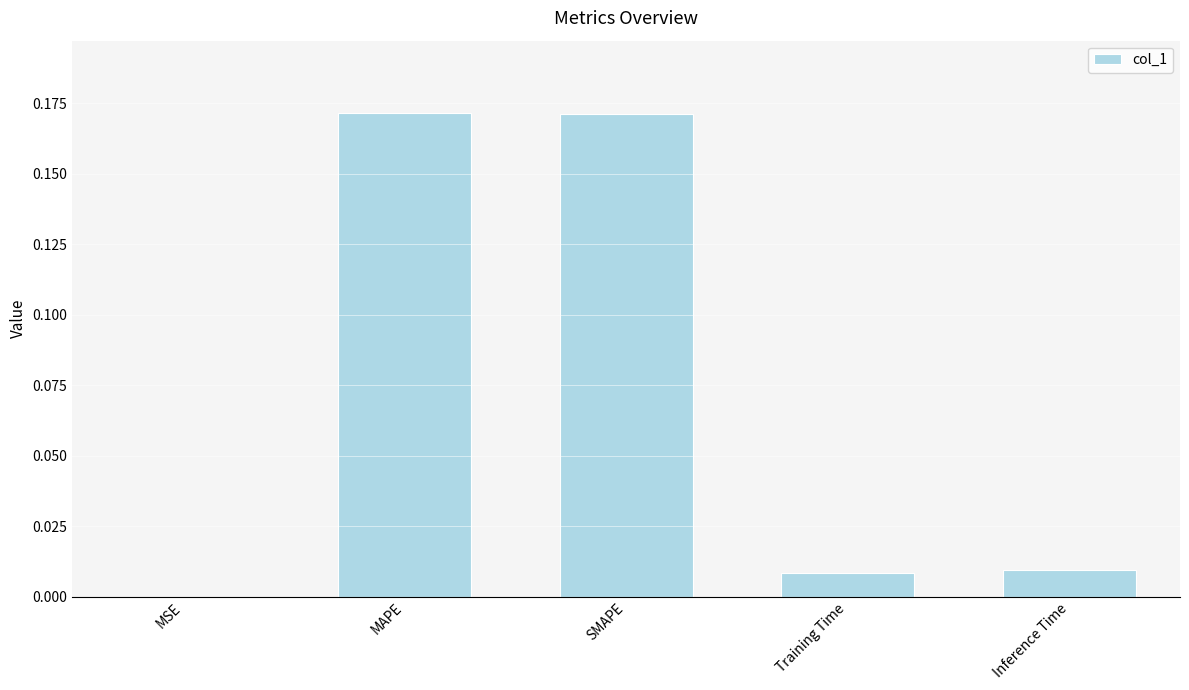

What is the sum of all values?

0.4